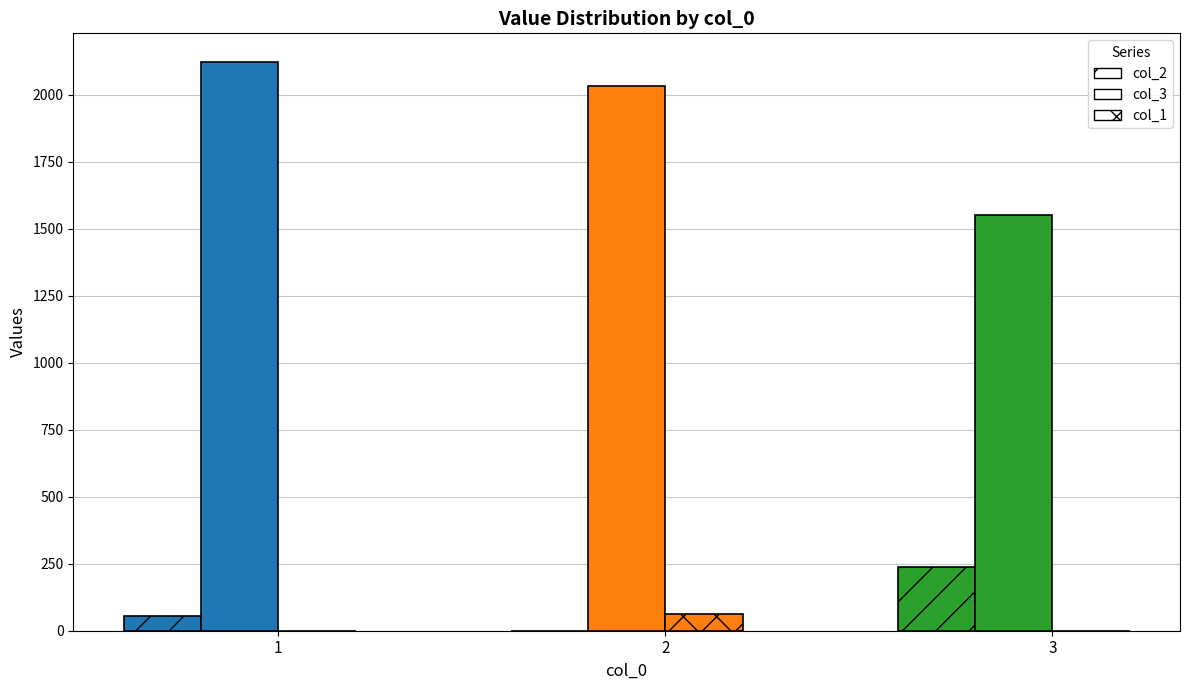

At 3, list the series in order from largest to smallest.

col_3, col_2, col_1